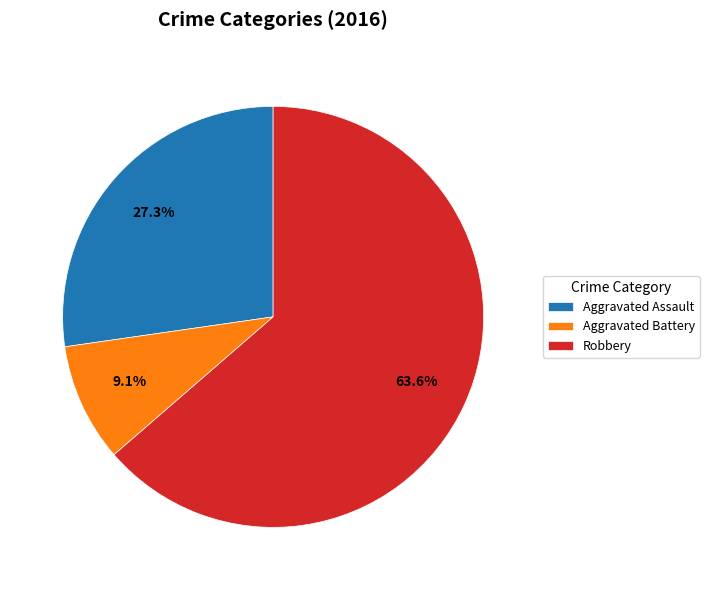

How much of the chart is everything except Aggravated Battery?

90.9%